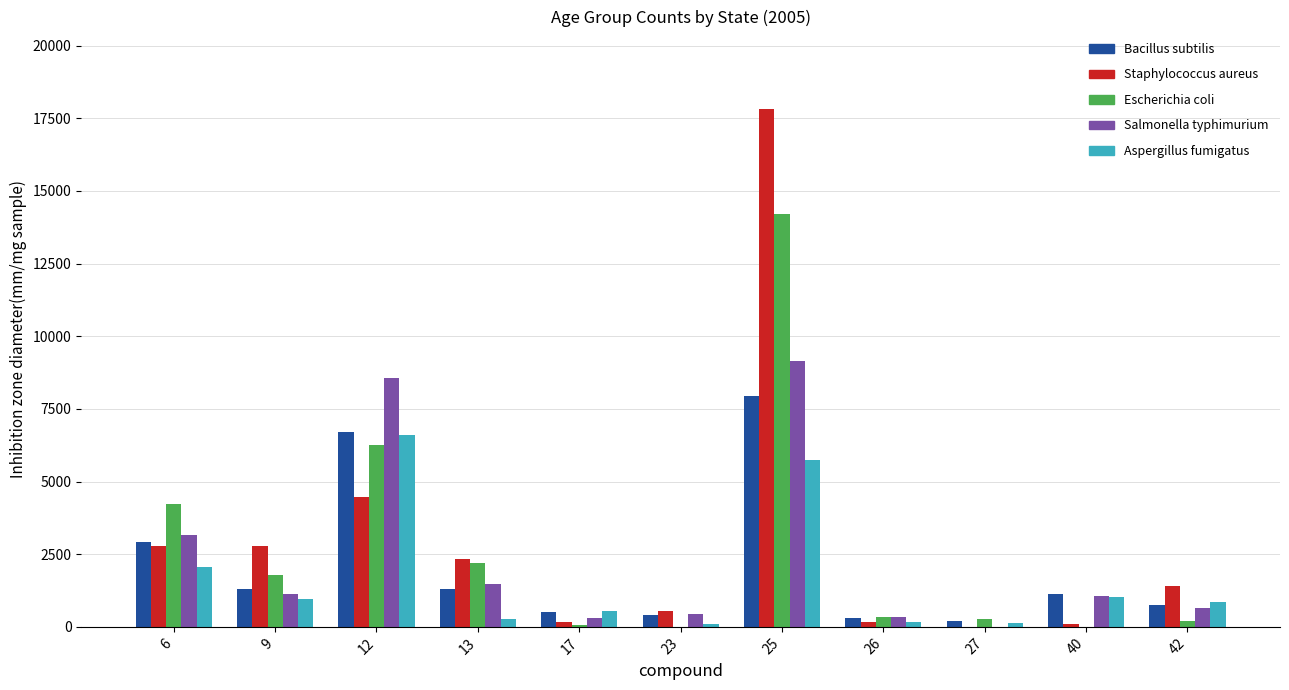

How many data points does each series have?

11